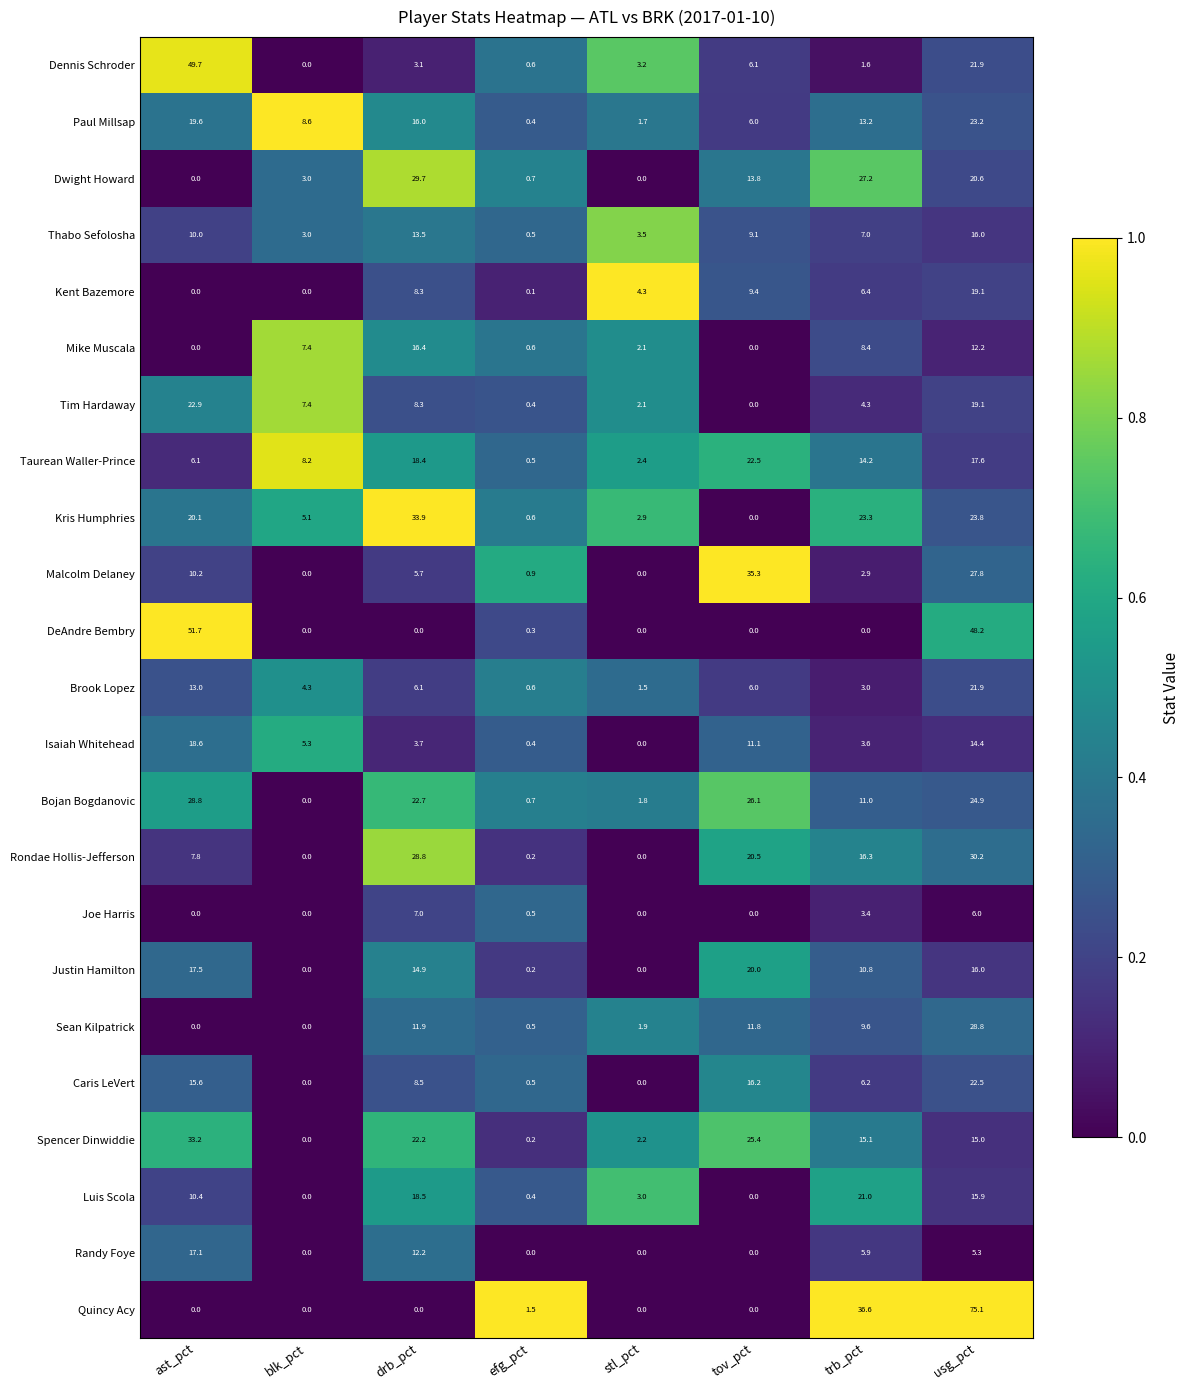

What is the maximum value shown in the chart?

75.1